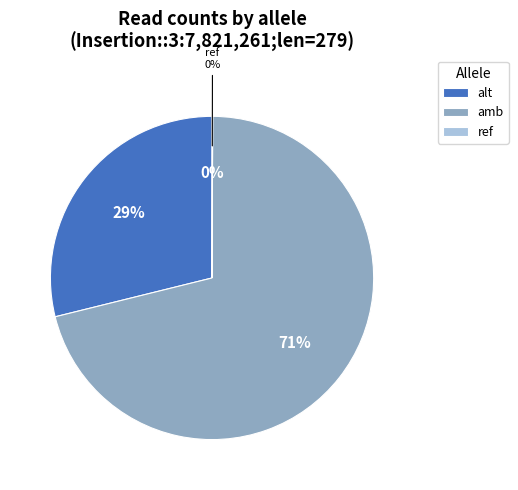

Is there any slice that represents more than half of the pie?

Yes